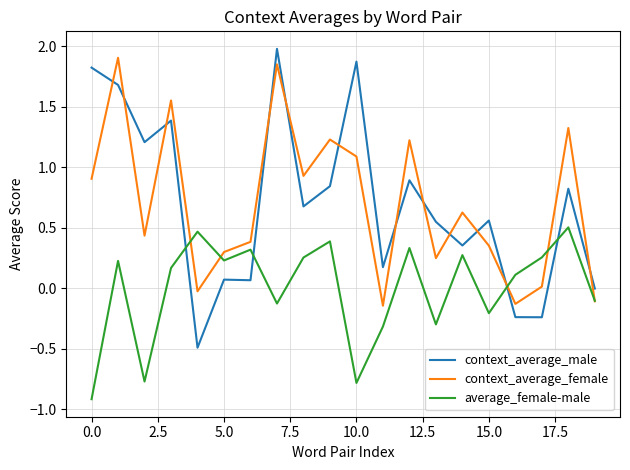

True or false: context_average_male and context_average_female intersect in this chart.

True